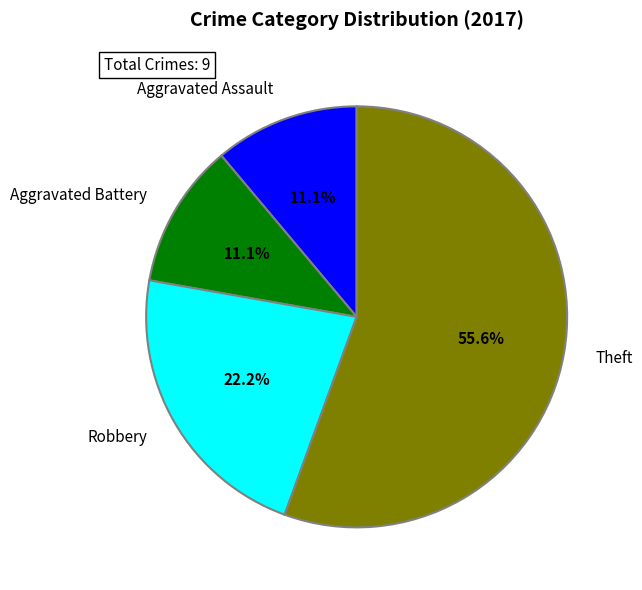

To the nearest percent, what is the difference between the largest and smallest slice percentages?

44%